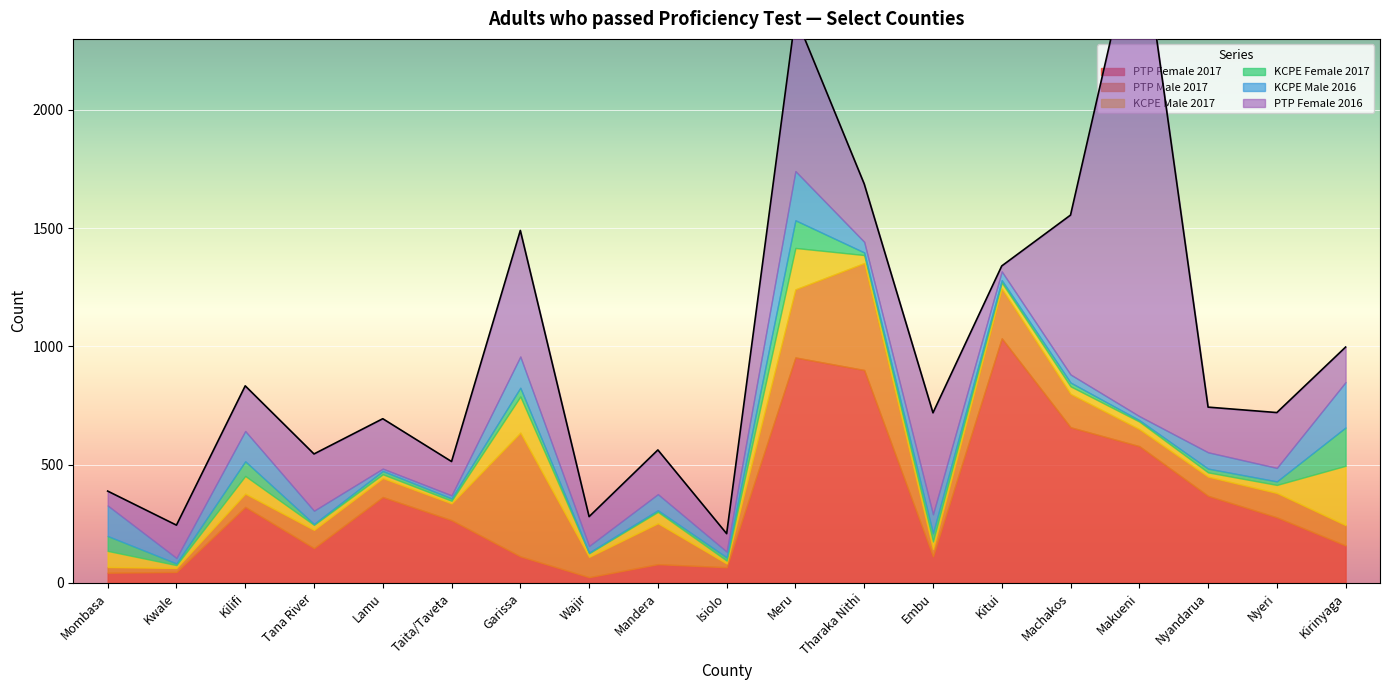

What is the difference between the maximum and minimum values in the KCPE Male 2016 series?

198